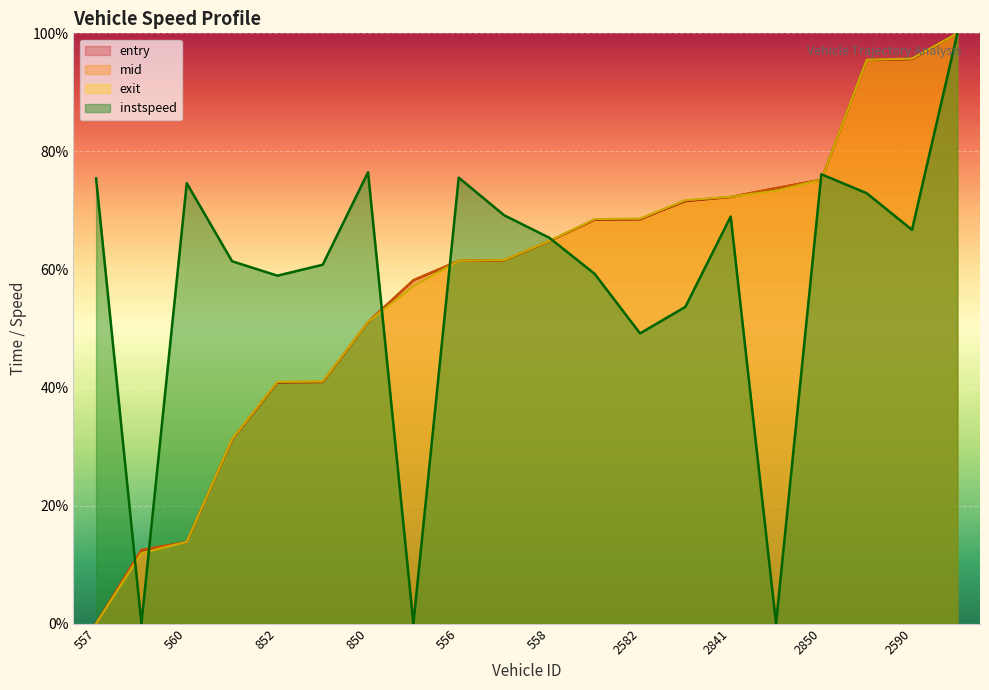

Between 2841 and 2833, which series saw the biggest shift?

instspeed